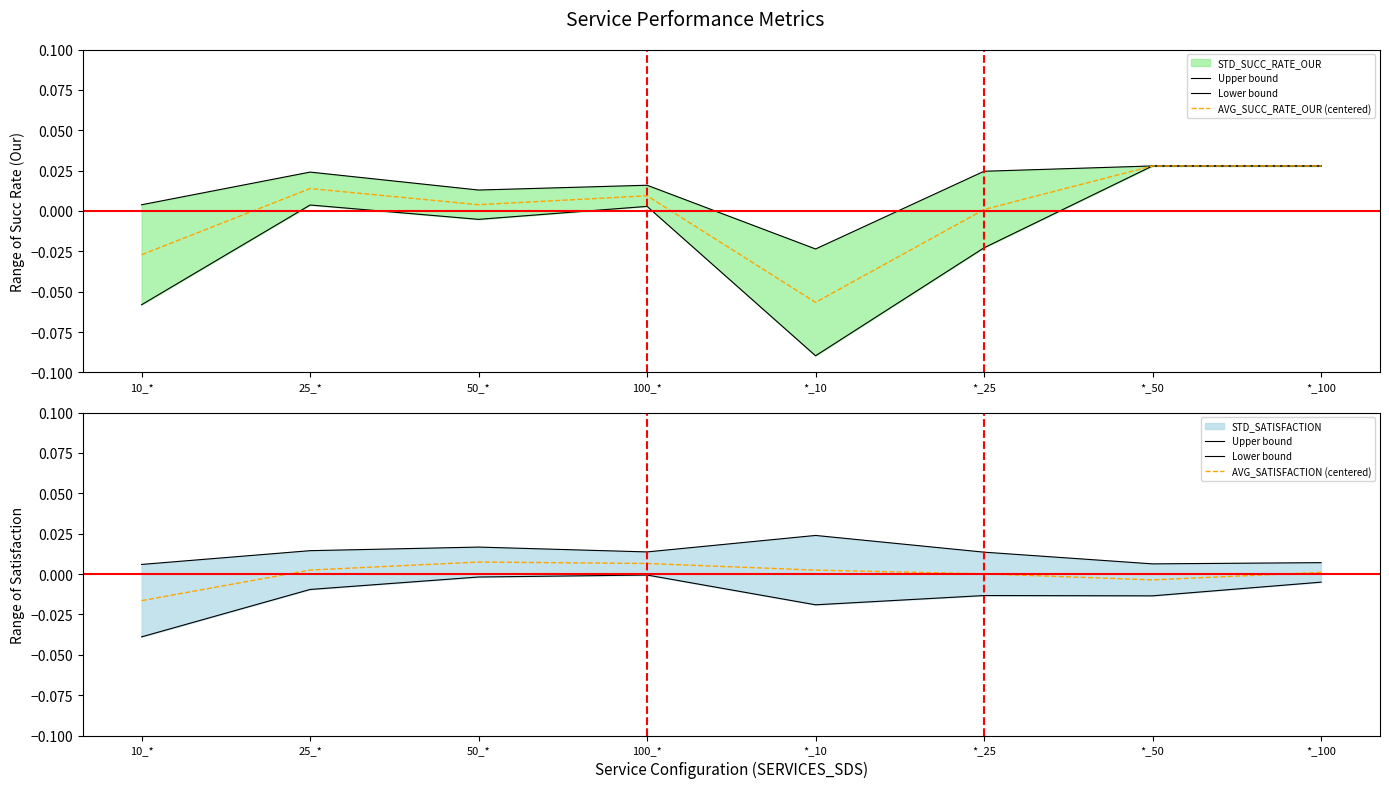

Where is the first local minimum for AVG_SUCC_RATE_OUR (centered)?

50_*